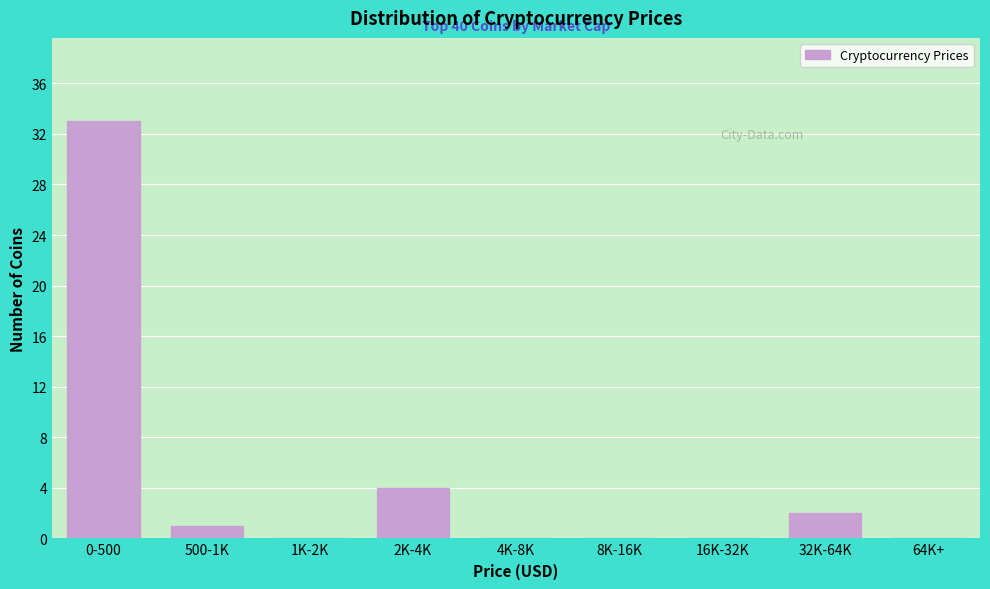

Reading left to right, transcribe all the data shown in this chart.

0-500=33	500-1K=1	1K-2K=0	2K-4K=4	4K-8K=0	8K-16K=0	16K-32K=0	32K-64K=2	64K+=0